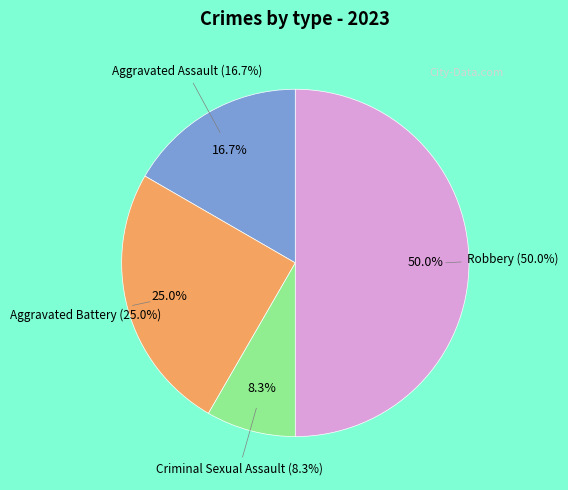

Is Criminal Sexual Assault the majority of the pie?

No